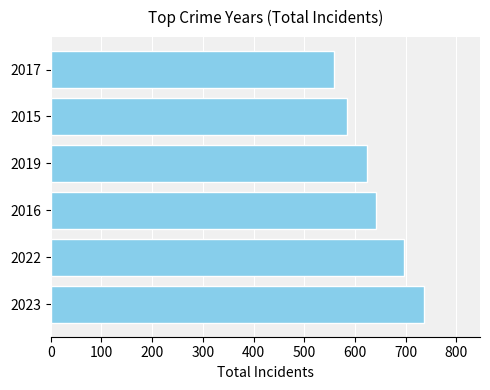

Reading top to bottom, what are all the values shown in this chart?

558	584	624	641	696	736